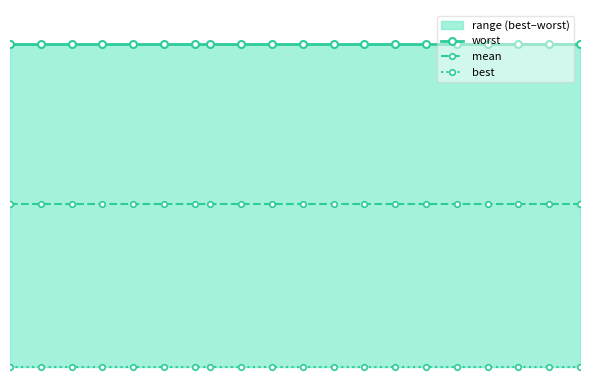

What is the value of the best point at the 15th from the left?

0.1